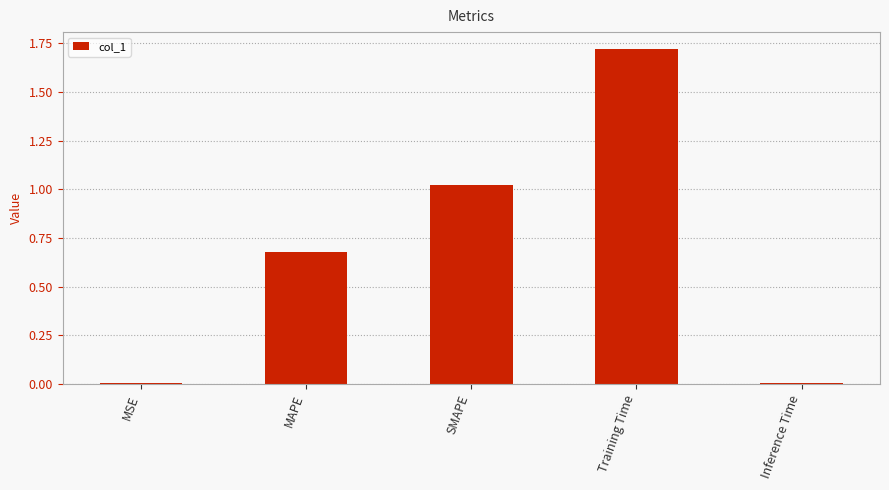

What is the change in value from MAPE to SMAPE?

+0.3